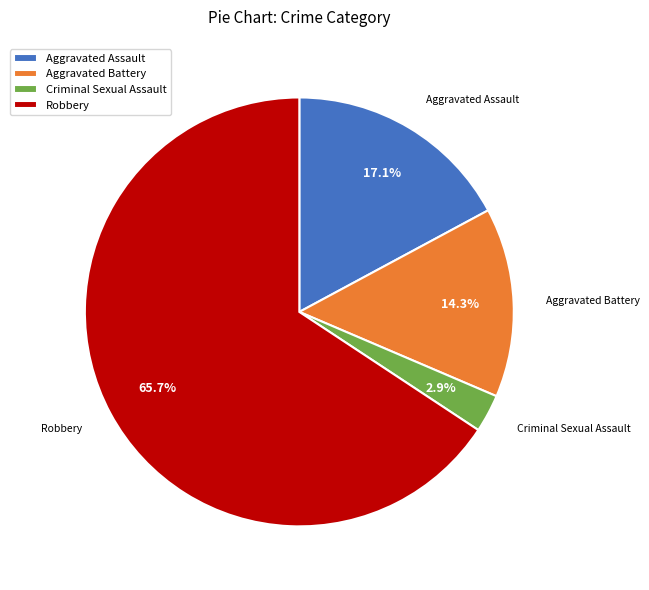

The Robbery slice represents 75% of the pie. True or false?

False